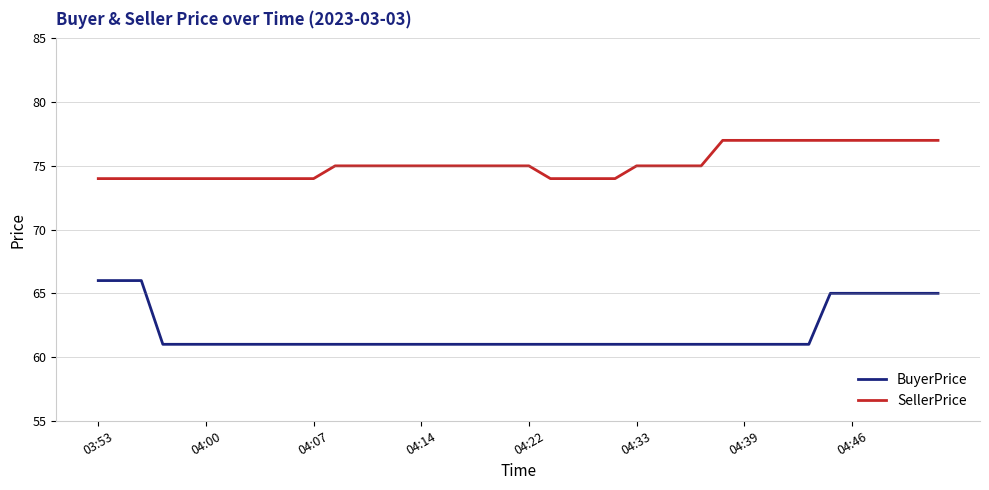

List the series in order of their overall mean, highest first.

SellerPrice, BuyerPrice